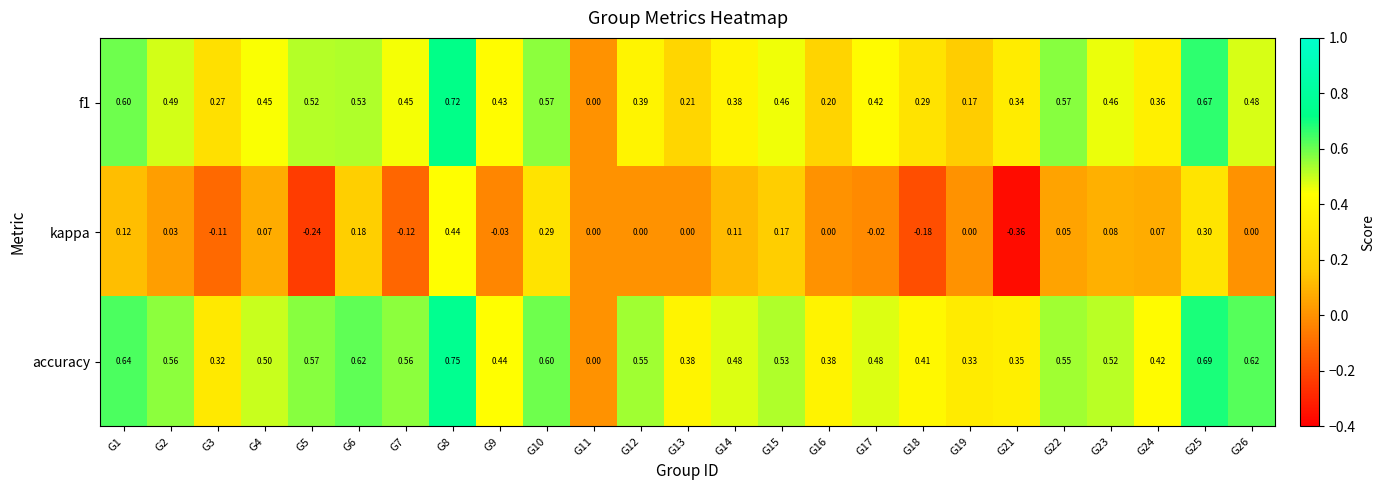

Which series has the widest spread of values?

kappa